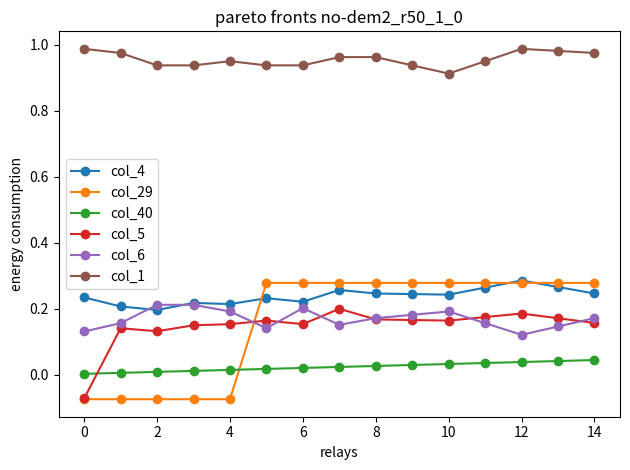

Which series has the widest spread of values?

col_29